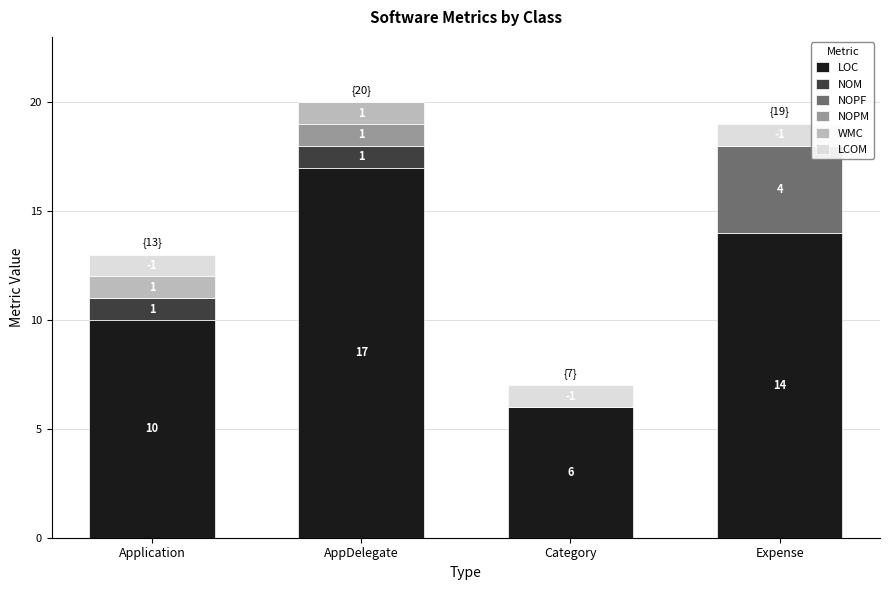

The value of LOC at AppDelegate is 17. True or false?

True